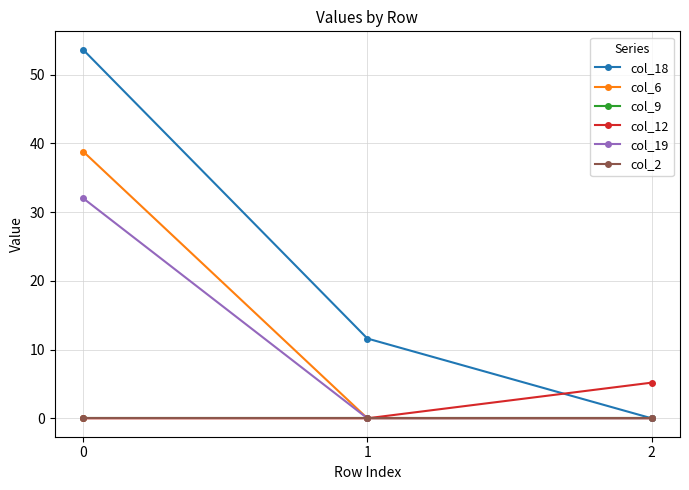

Does the chart have visible grid lines?

Yes